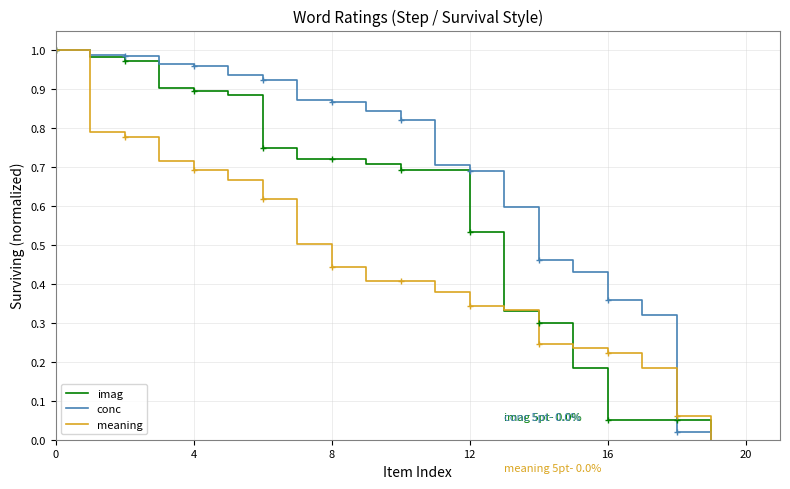

List the series in order of their peak value, highest first.

imag, conc, meaning